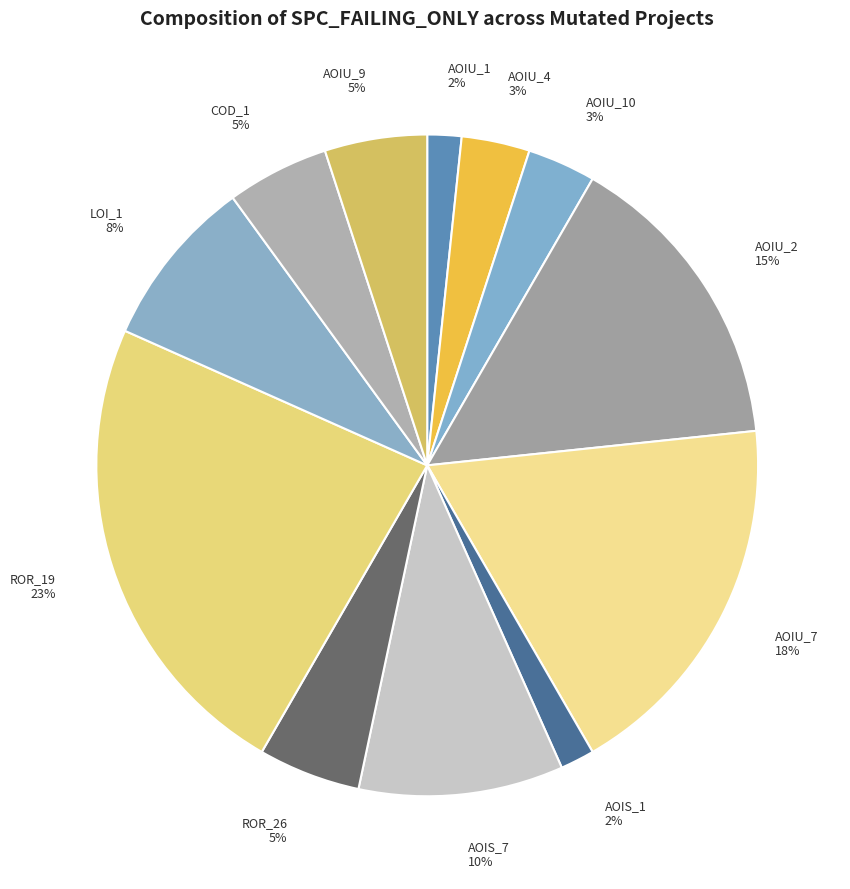

Between ROR_26 5% and AOIU_2 15%, which is larger?

AOIU_2 15%